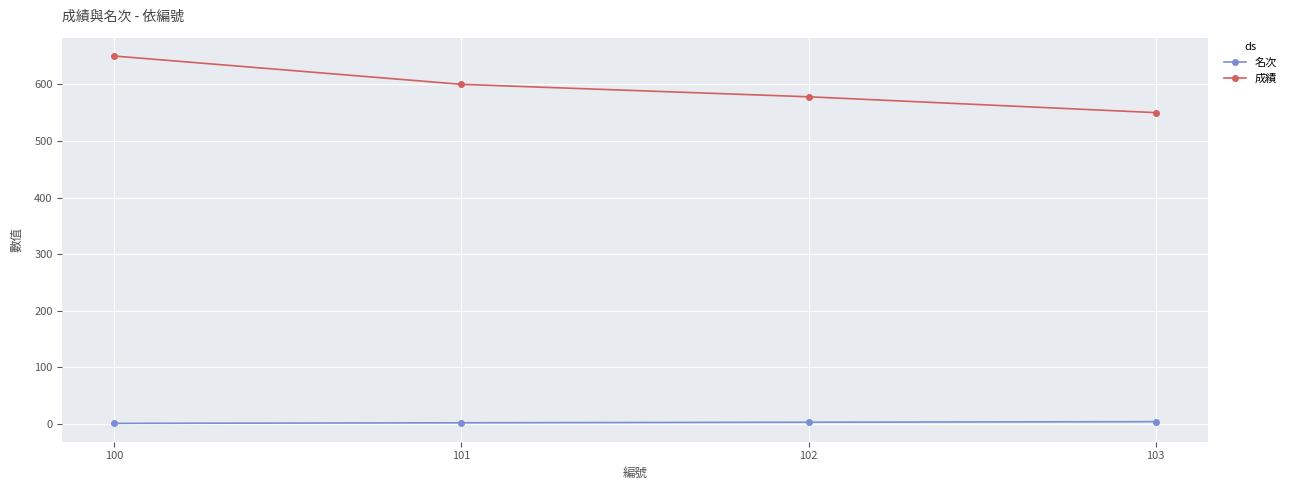

How many lines are shown in the chart?

2